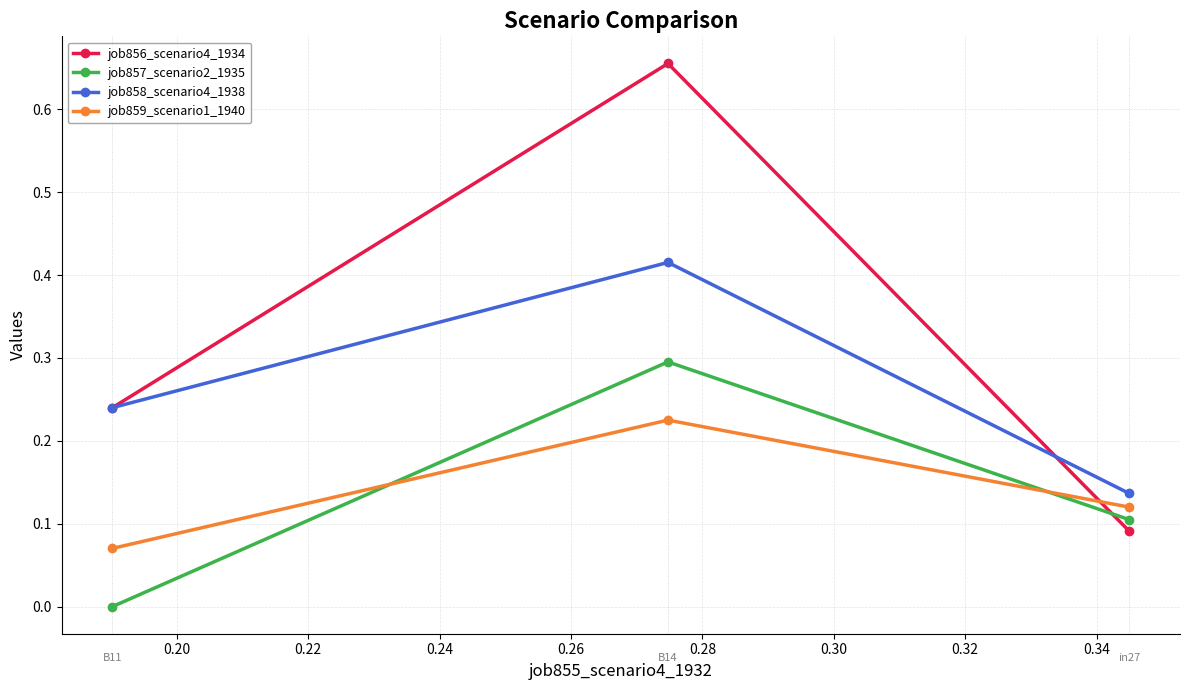

Which series has the largest total across all categories?

job856_scenario4_1934